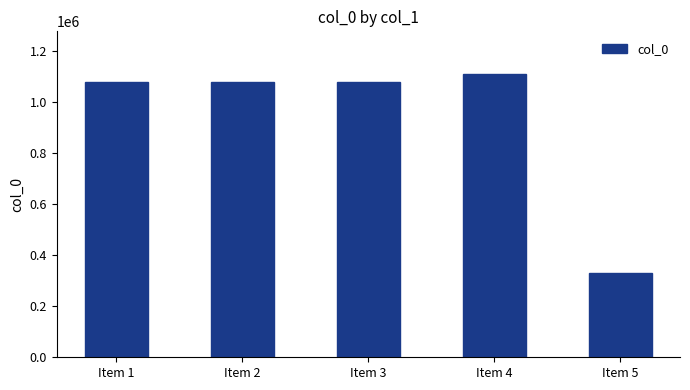

How many series are shown in this chart?

1